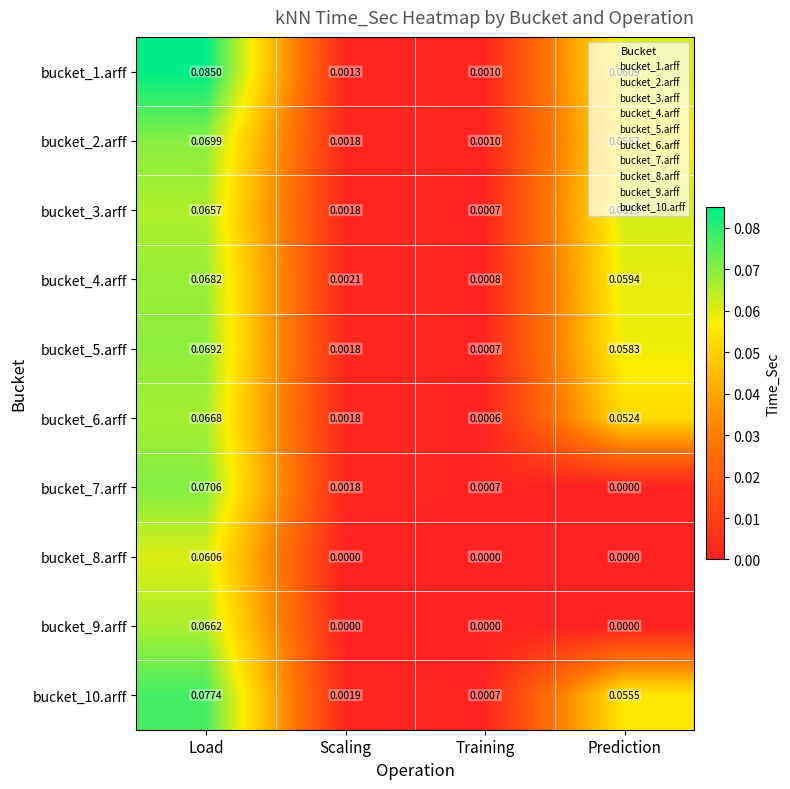

At which label is bucket_2.arff closest to 0?

Training